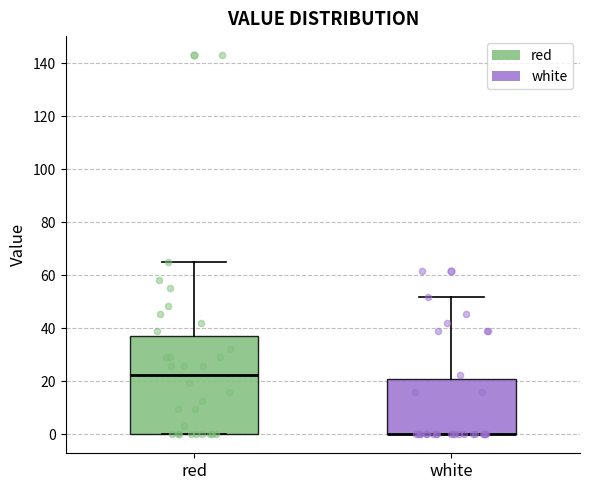

Reading left to right, read every box against the y-axis: the position of its median line, the range the box covers, and the ends of its whiskers. The values are not printed on the chart, so give them approximately, as read against the axis.

red: median 22, box 0 to 38, whiskers 0 to 64
white: median 0 (drawn on the box's lower edge), box 0 to 20, whiskers 0 to 52